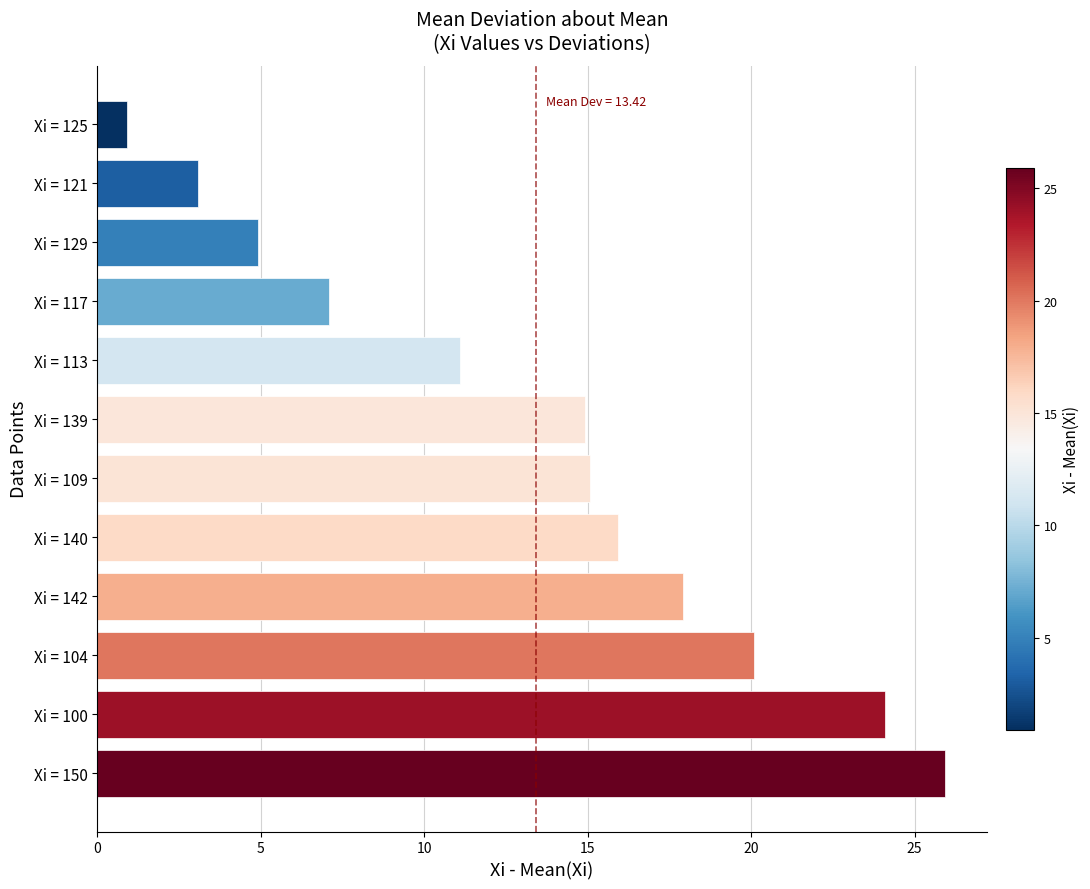

Approximately how many times larger is the value at Xi = 129 compared to Xi = 121?

1.6